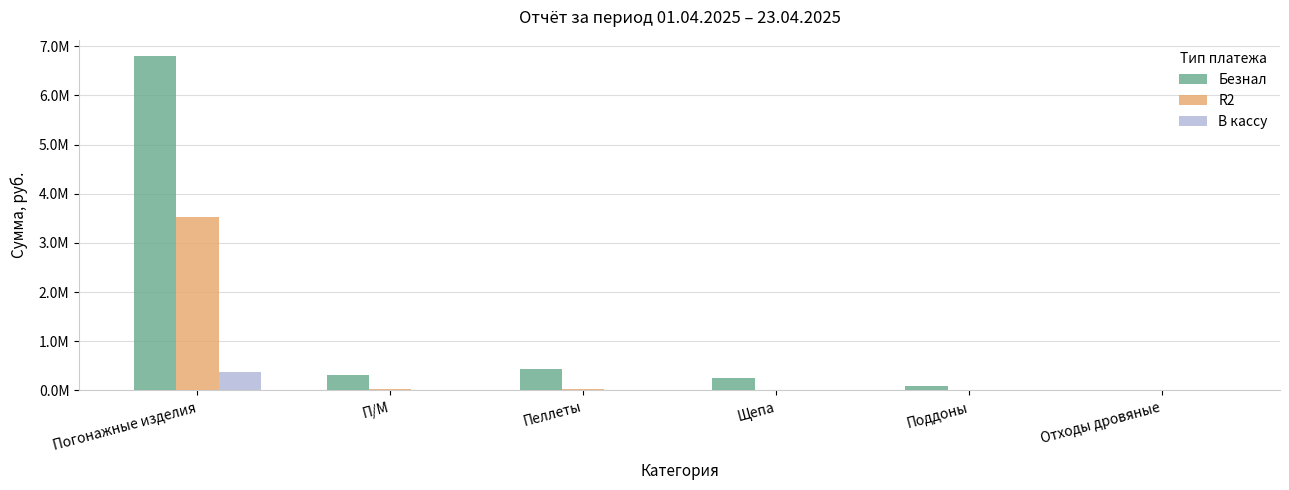

Count the number of data series in this chart.

3